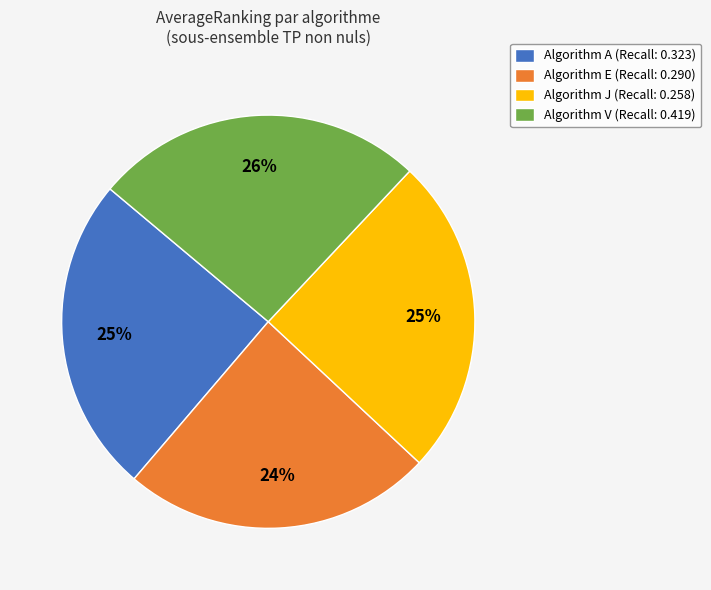

What percentage is the Algorithm E (Recall: 0.290) slice, to the nearest percent?

24%